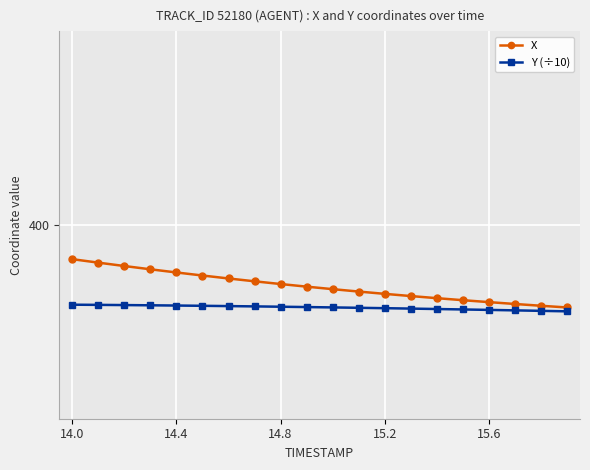

At which category is the sum across all series the highest?

14.0